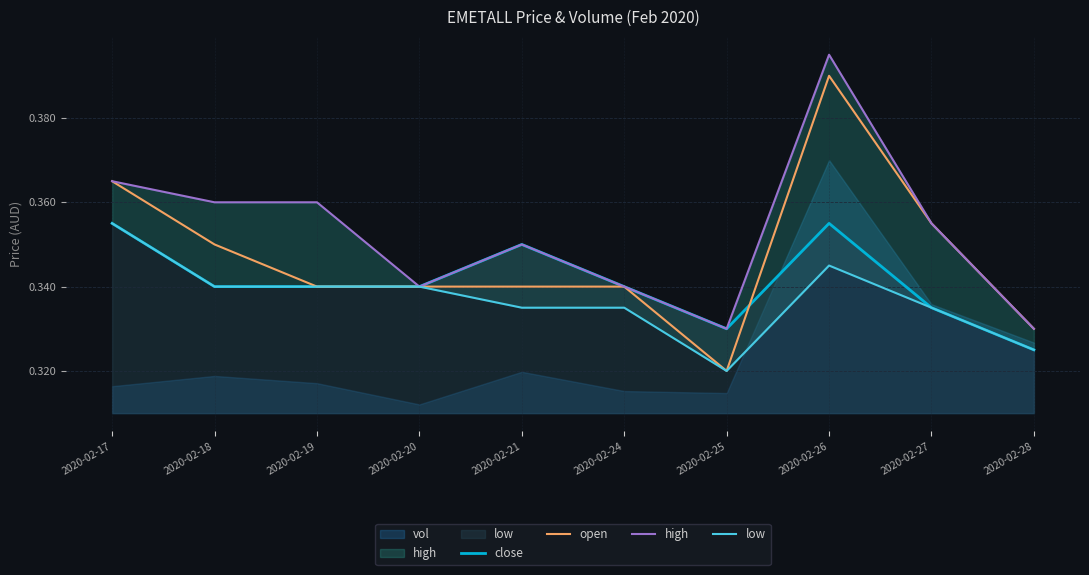

What is the value of the open point at the 8th from the left?

0.4